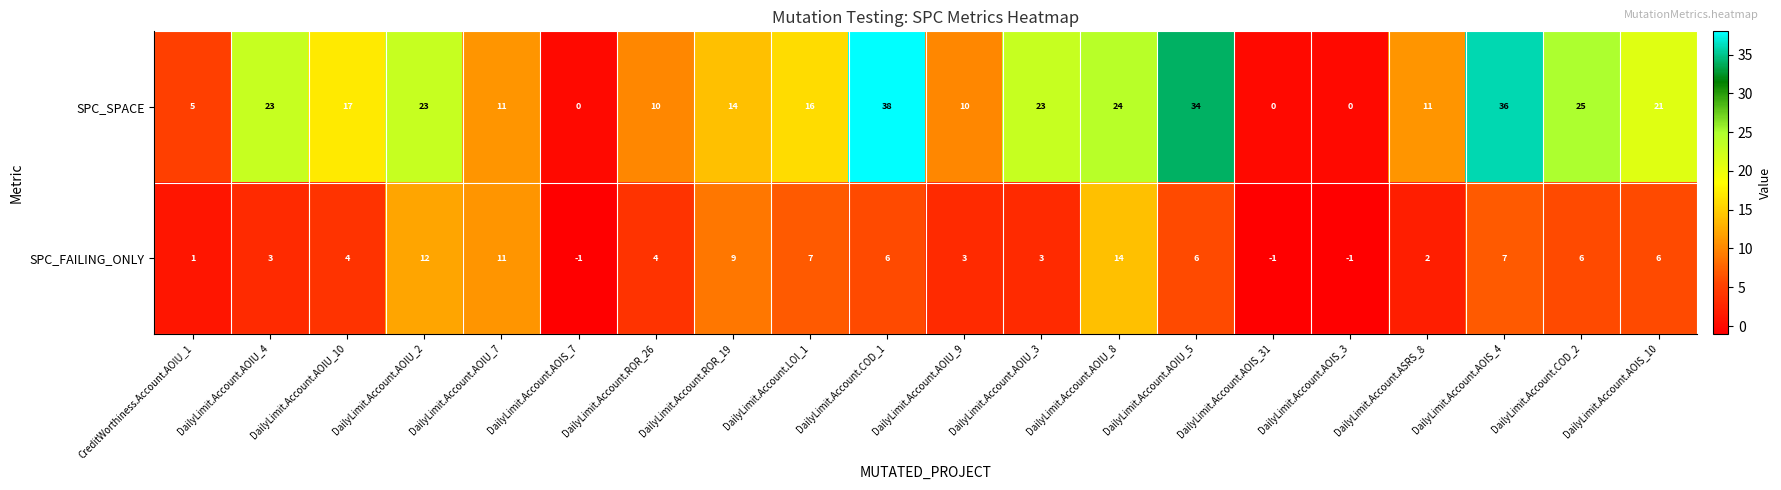

Which series changed the most between DailyLimit.Account.AOIU_4 and DailyLimit.Account.COD_2?

SPC_FAILING_ONLY